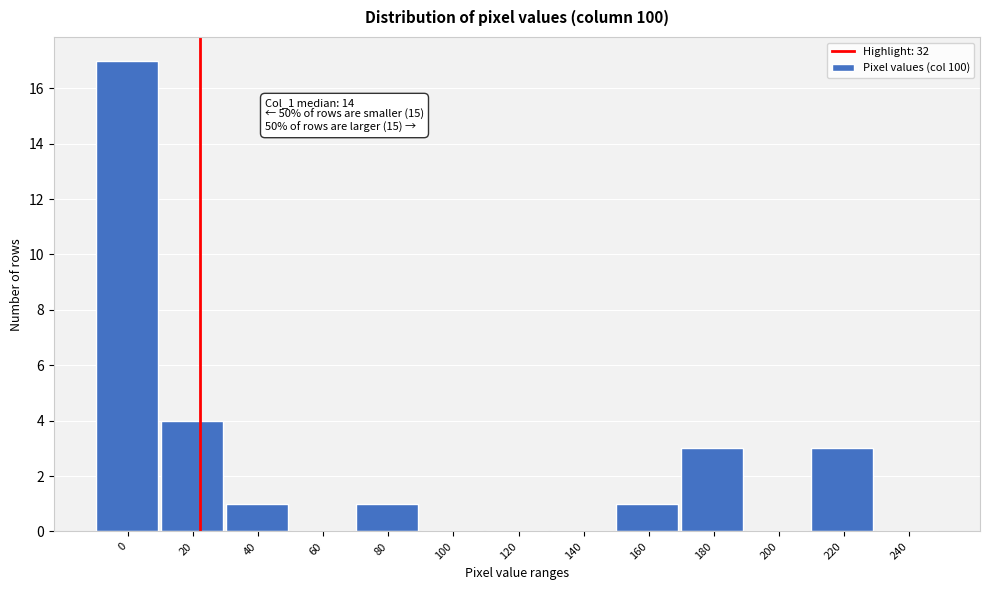

Reading left to right, extract all data points from this chart.

0=17	20=4	40=1	60=0	80=1	100=0	120=0	140=0	160=1	180=3	200=0	220=3	240=0